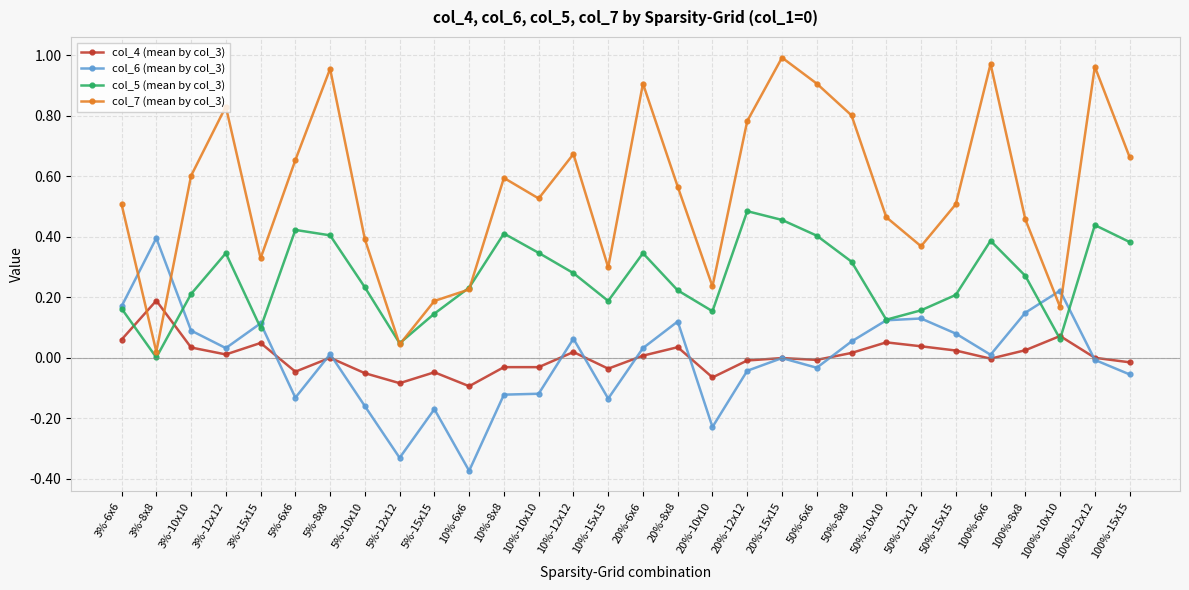

What is the label of the 3rd point from the right?

100%-10x10